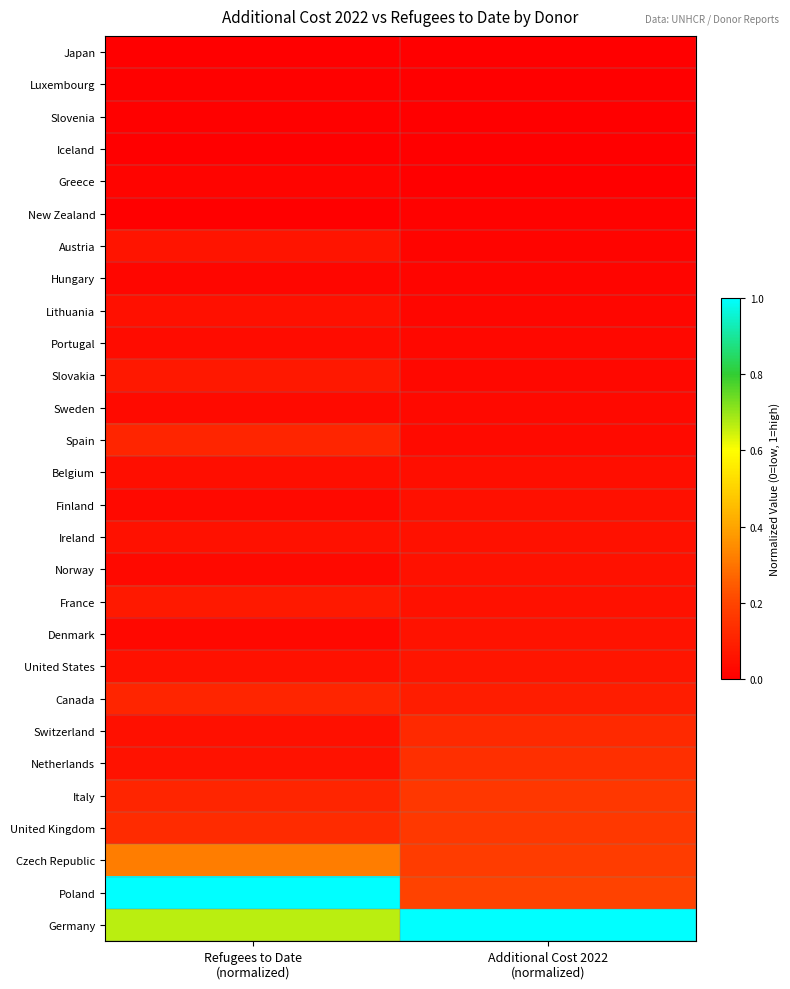

At which category does the chart reach its peak across all series?

Refugees to Date
(normalized)